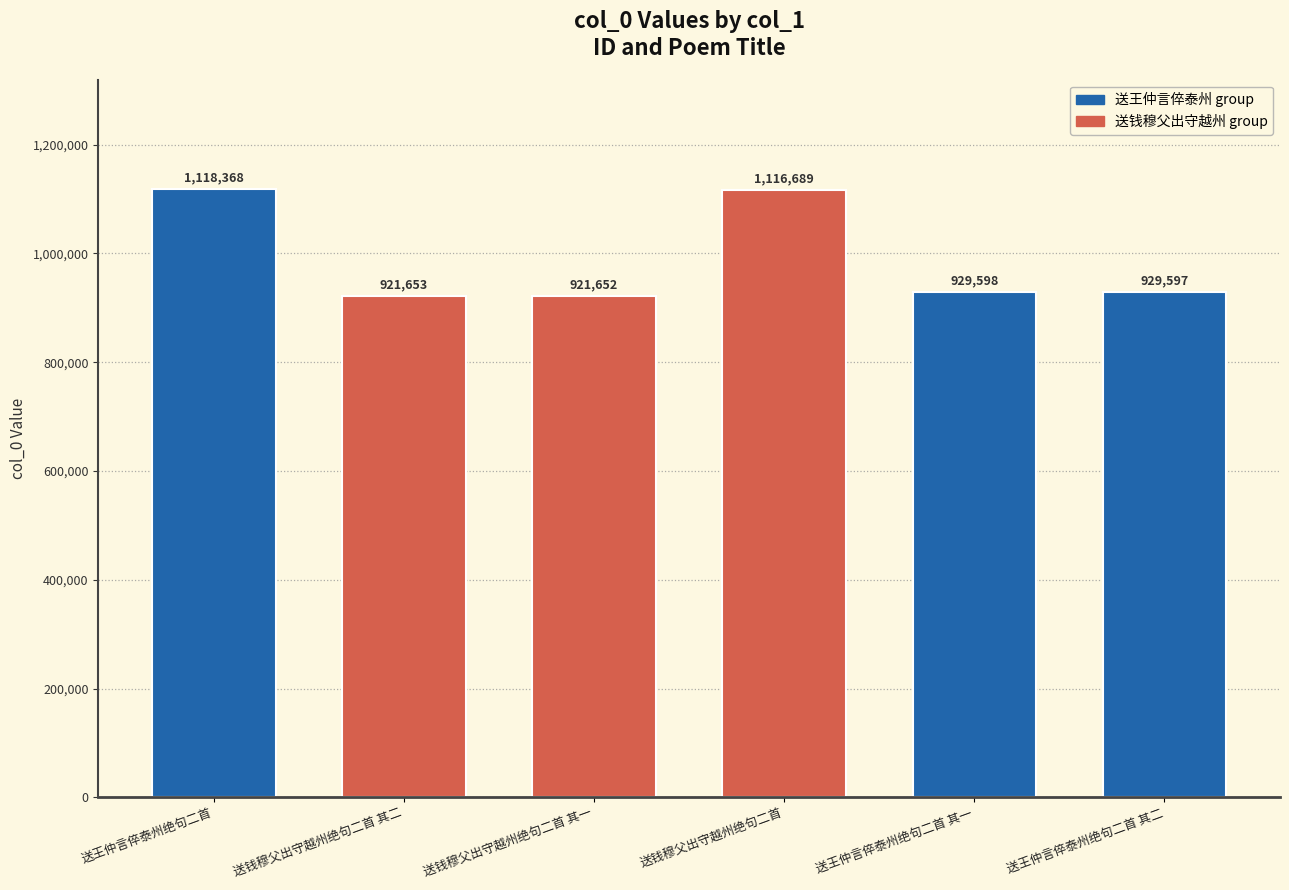

Rank the categories by value from lowest to highest.

送钱穆父出守越州绝句二首 其一, 送钱穆父出守越州绝句二首 其二, 送王仲言倅泰州绝句二首 其二, 送王仲言倅泰州绝句二首 其一, 送钱穆父出守越州绝句二首, 送王仲言倅泰州绝句二首